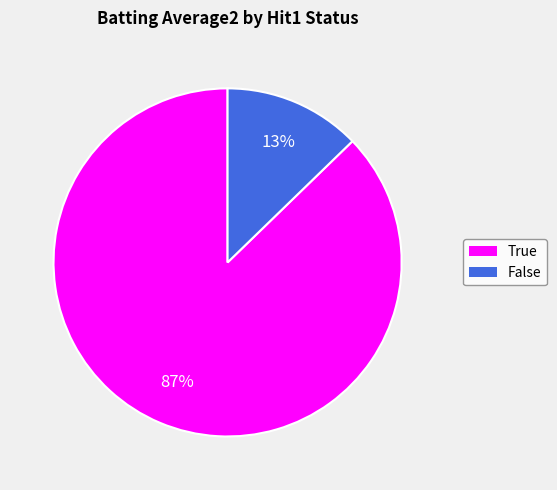

Rank the categories by value from lowest to highest.

False, True